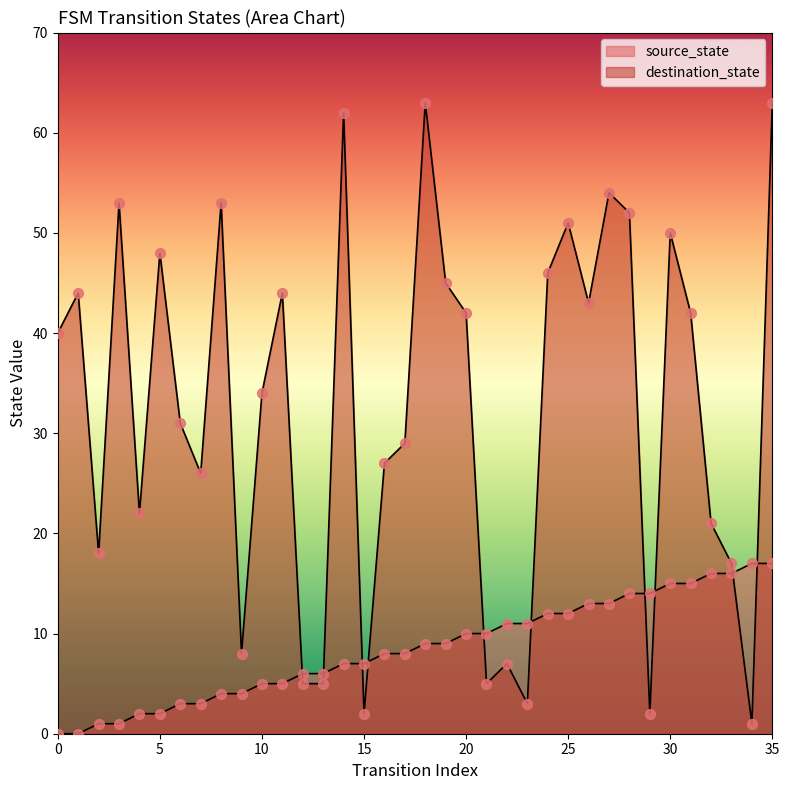

What is the total value across all series at 33?

33